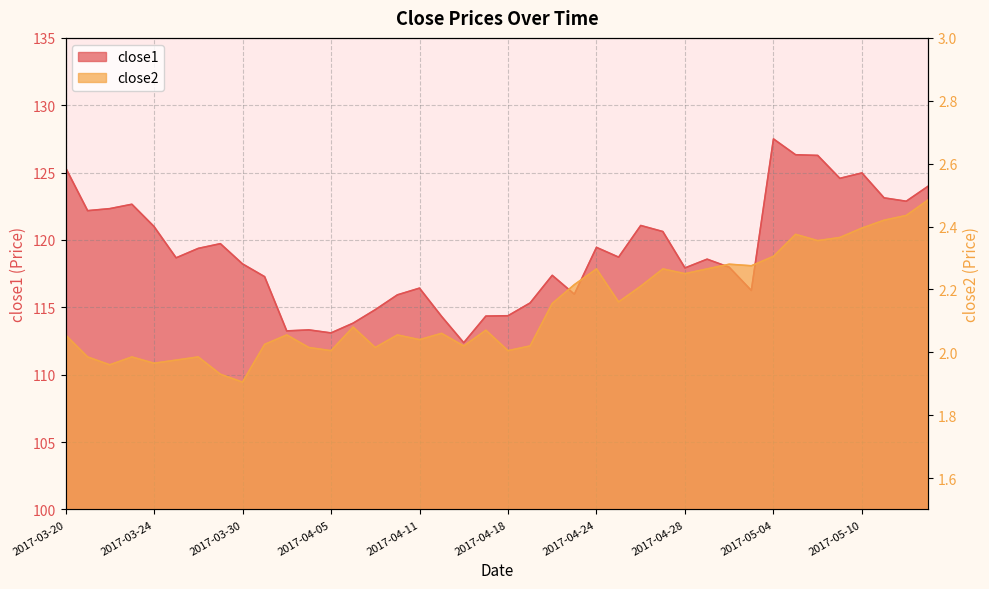

Where is the first local maximum for close1?

2017-03-23